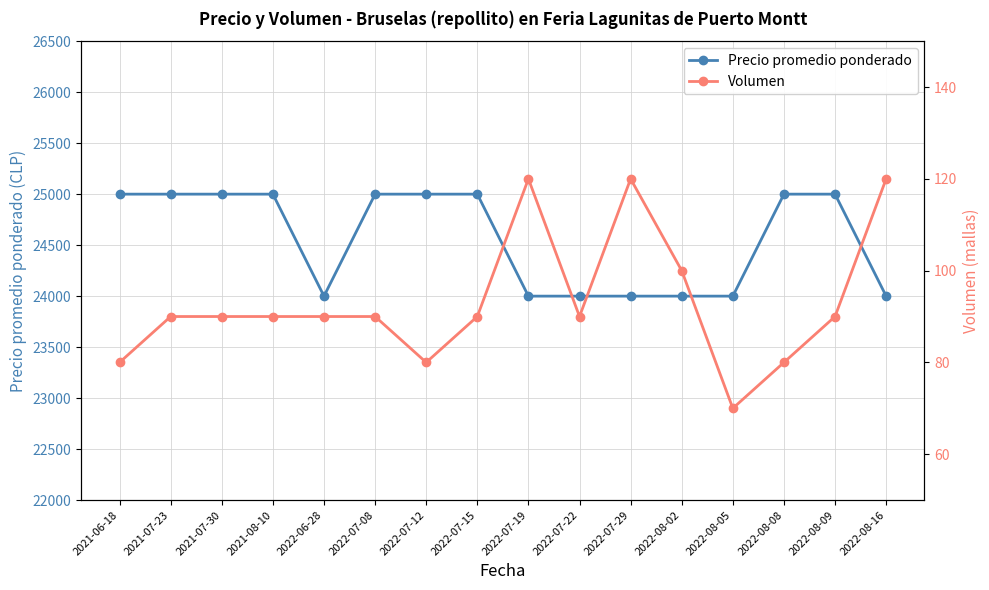

Is this an area chart (filled region under the line)?

No